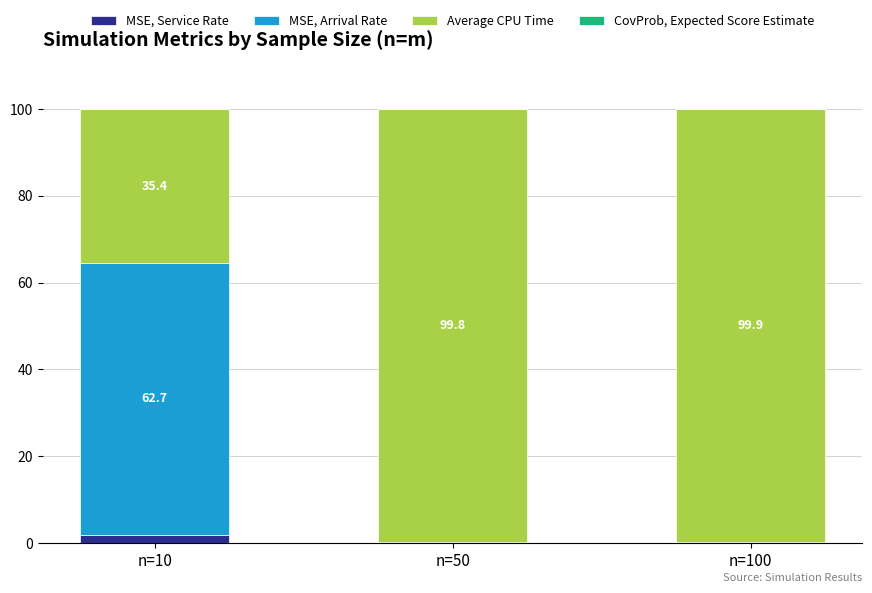

The MSE, Service Rate series shows 1.9 at n=10. True or false?

True